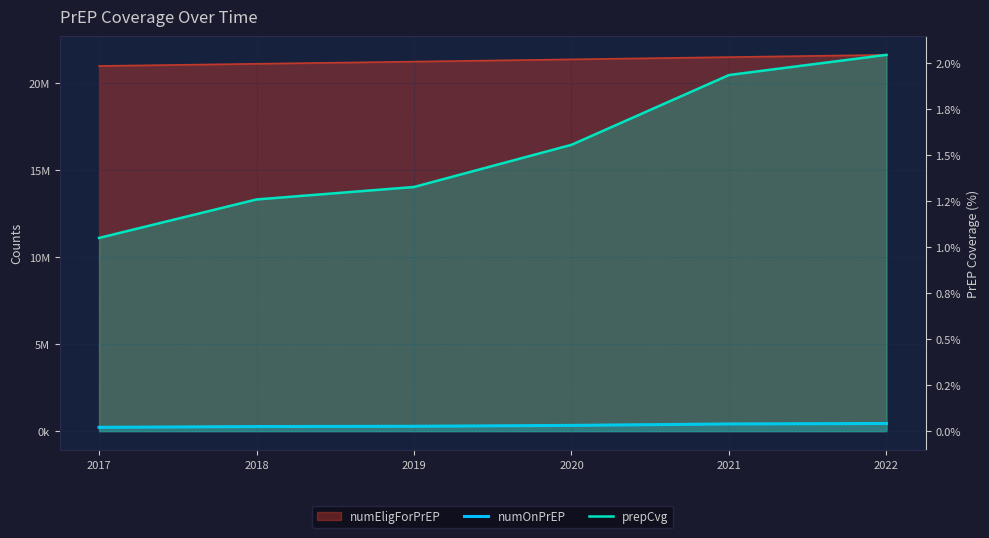

How many lines are shown in the chart?

2